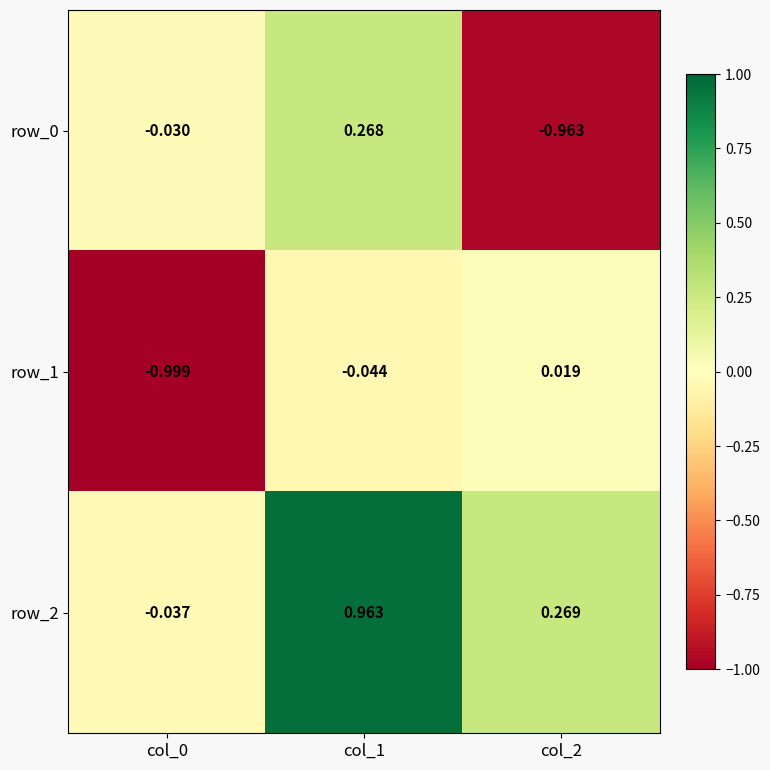

What is the total value across all series at col_0?

-1.1